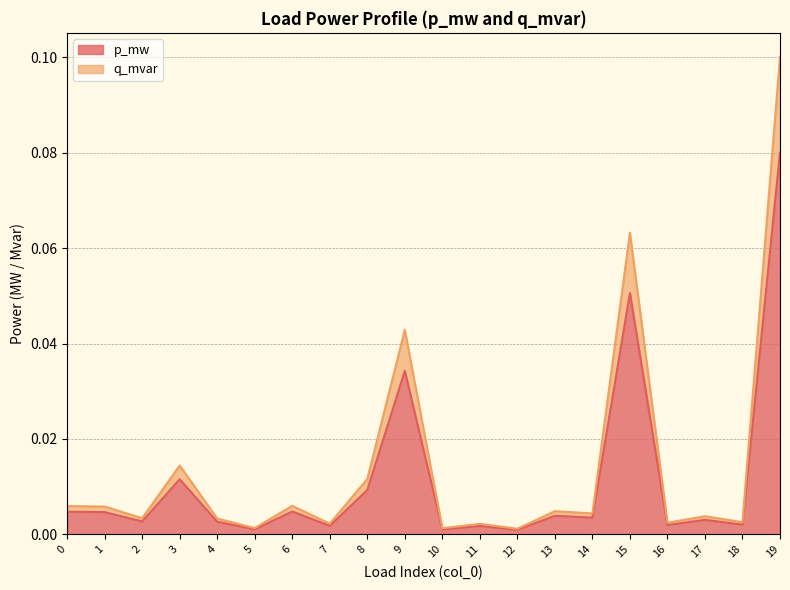

Reading left to right, list all the values displayed in this chart.

p_mw: 0.0	0.0	0.0	0.0	0.0	0.0	0.0	0.0	0.0	0.0	0.0	0.0	0.0	0.0	0.0	0.1	0.0	0.0	0.0	0.1
q_mvar: 0.0	0.0	0.0	0.0	0.0	0.0	0.0	0.0	0.0	0.0	0.0	0.0	0.0	0.0	0.0	0.1	0.0	0.0	0.0	0.1